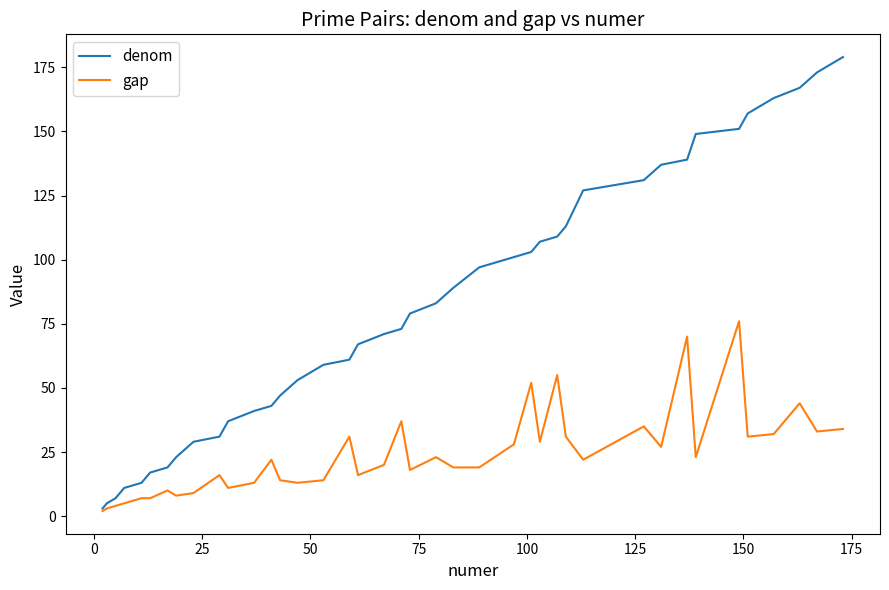

What is the highest value of the denom series?

179